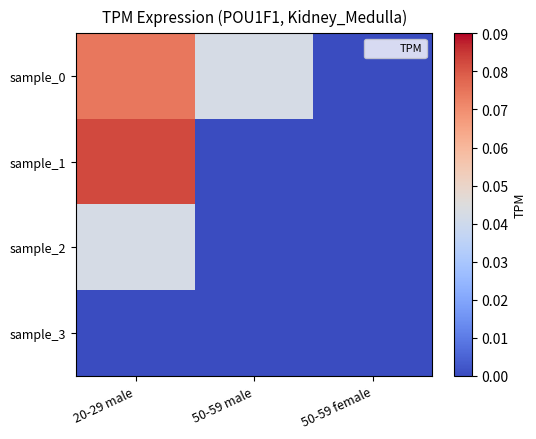

At which category is the sum across all series the highest?

20-29 male